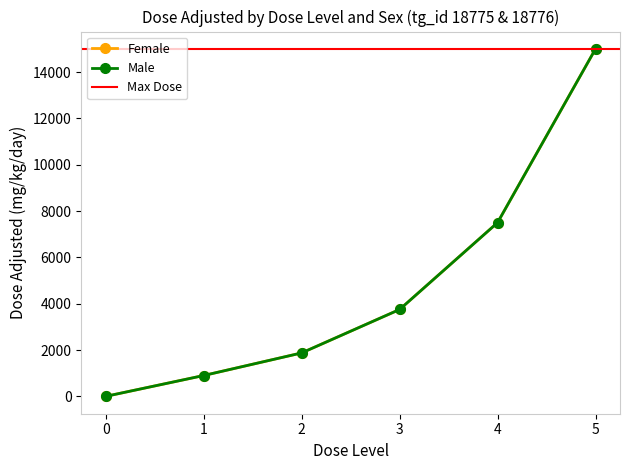

How many lines are shown in the chart?

2